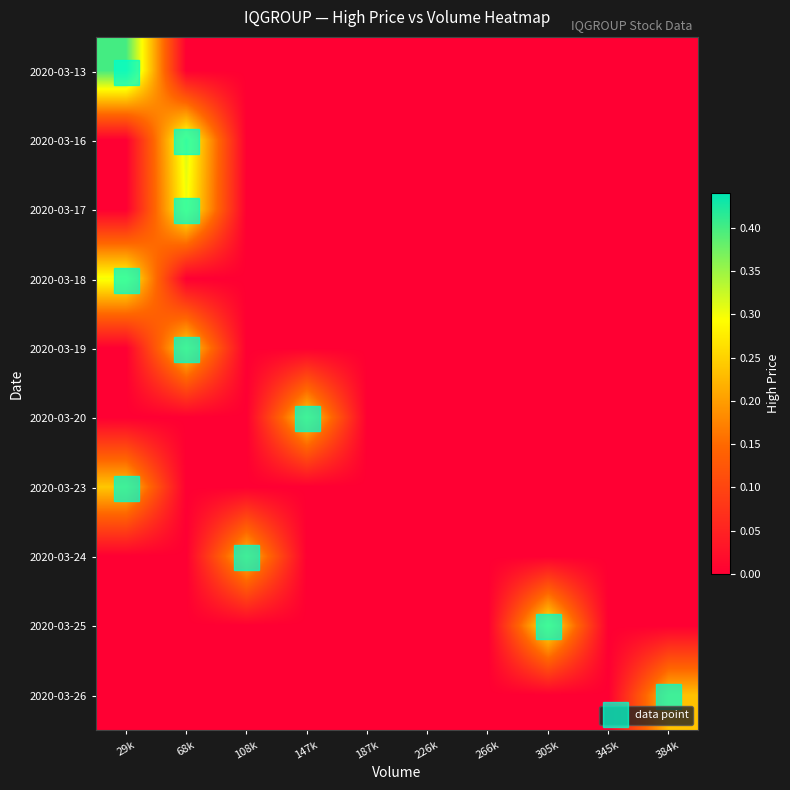

Reading right to left, what are all the values shown in this chart?

2020-03-13: 384k=0.0	345k=0.0	305k=0.0	266k=0.0	226k=0.0	187k=0.0	147k=0.0	108k=0.0	68k=0.0	29k=0.4
2020-03-16: 384k=0.0	345k=0.0	305k=0.0	266k=0.0	226k=0.0	187k=0.0	147k=0.0	108k=0.0	68k=0.3	29k=0.0
2020-03-17: 384k=0.0	345k=0.0	305k=0.0	266k=0.0	226k=0.0	187k=0.0	147k=0.0	108k=0.0	68k=0.3	29k=0.0
2020-03-18: 384k=0.0	345k=0.0	305k=0.0	266k=0.0	226k=0.0	187k=0.0	147k=0.0	108k=0.0	68k=0.0	29k=0.3
2020-03-19: 384k=0.0	345k=0.0	305k=0.0	266k=0.0	226k=0.0	187k=0.0	147k=0.0	108k=0.0	68k=0.3	29k=0.0
2020-03-20: 384k=0.0	345k=0.0	305k=0.0	266k=0.0	226k=0.0	187k=0.0	147k=0.2	108k=0.0	68k=0.0	29k=0.0
2020-03-23: 384k=0.0	345k=0.0	305k=0.0	266k=0.0	226k=0.0	187k=0.0	147k=0.0	108k=0.0	68k=0.0	29k=0.2
2020-03-24: 384k=0.0	345k=0.0	305k=0.0	266k=0.0	226k=0.0	187k=0.0	147k=0.0	108k=0.2	68k=0.0	29k=0.0
2020-03-25: 384k=0.0	345k=0.0	305k=0.3	266k=0.0	226k=0.0	187k=0.0	147k=0.0	108k=0.0	68k=0.0	29k=0.0
2020-03-26: 384k=0.2	345k=0.0	305k=0.0	266k=0.0	226k=0.0	187k=0.0	147k=0.0	108k=0.0	68k=0.0	29k=0.0